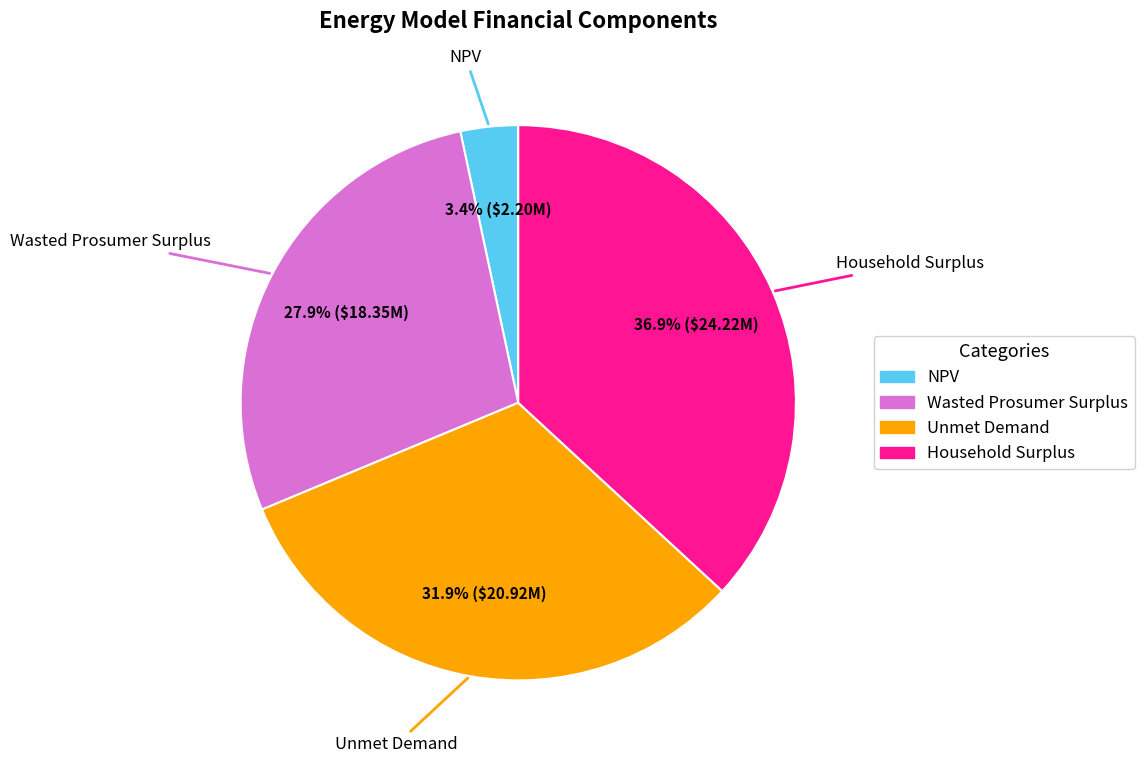

Which has a higher value, Wasted Prosumer Surplus or NPV?

Wasted Prosumer Surplus